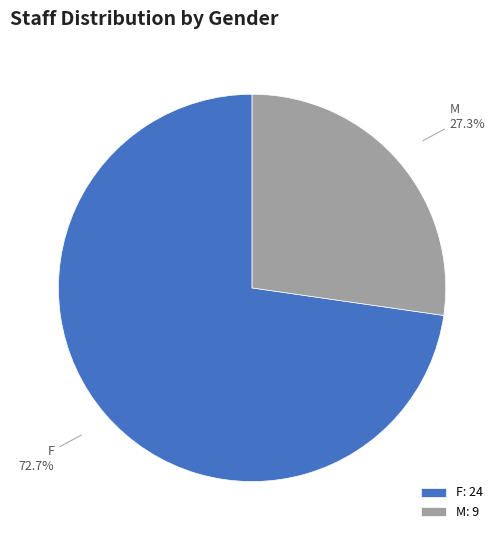

What portion of the pie excludes M?

72.7%